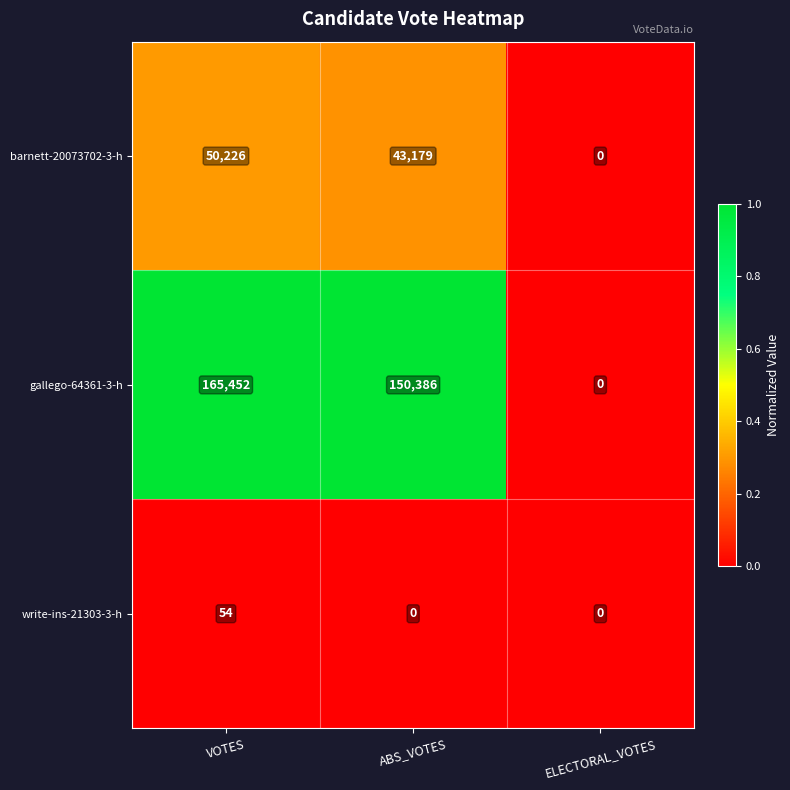

What is the difference between the maximum and minimum values in the gallego-64361-3-h series?

165452